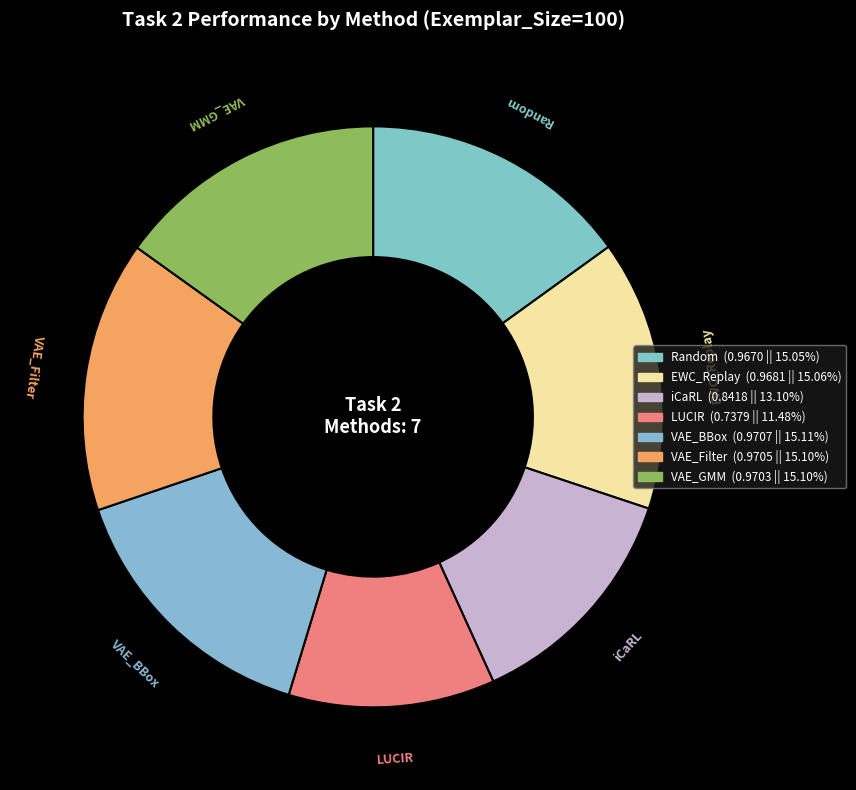

How many slices are in this pie chart?

7